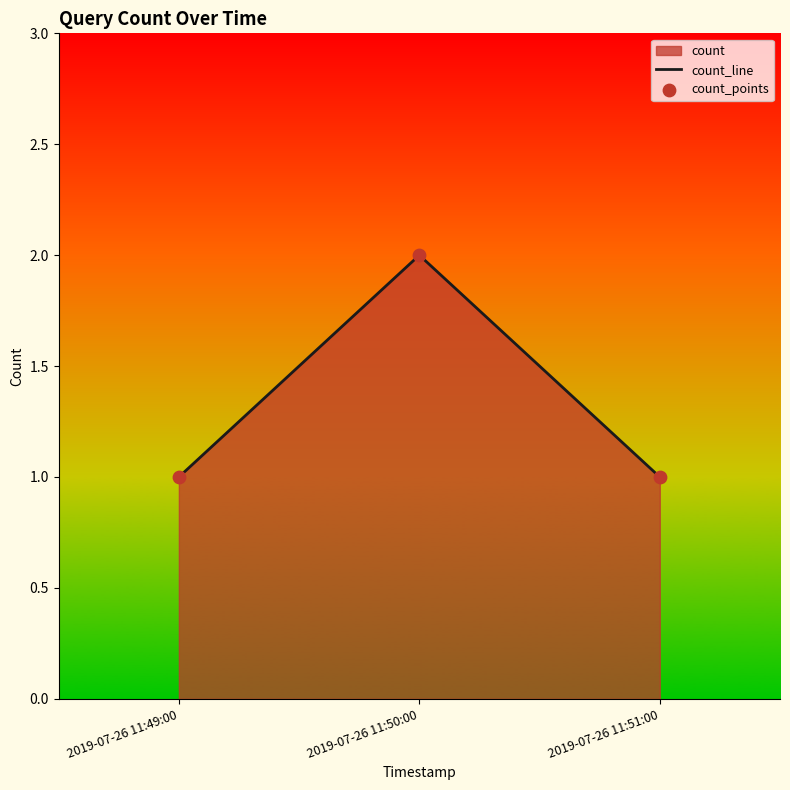

Which series has the largest Y range (max minus min)?

count_line